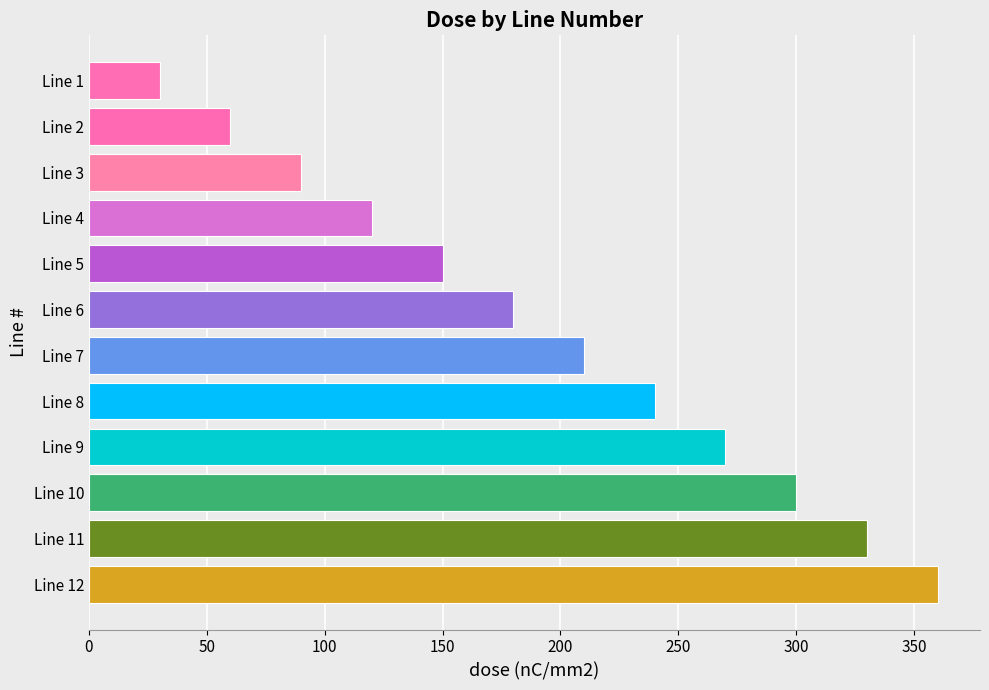

Reading top to bottom, what are all the values shown in this chart?

30	60	90	120	150	180	210	240	270	300	330	360